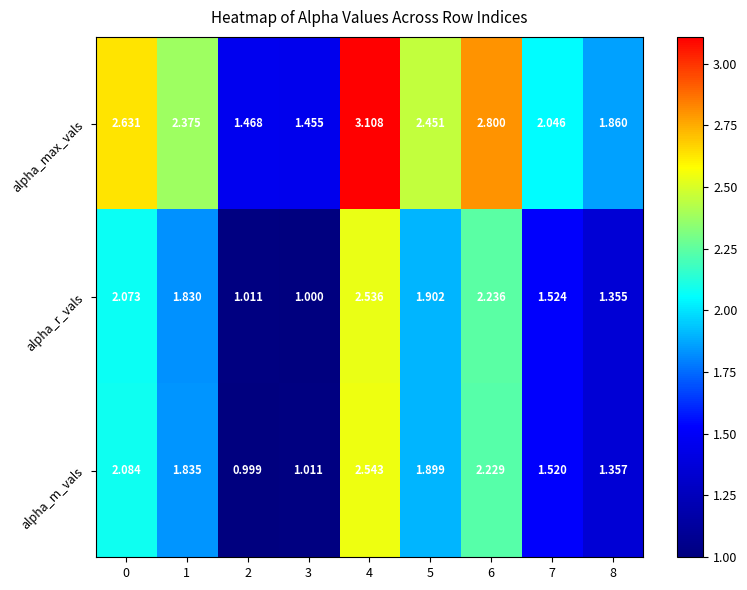

Which series has the largest total across all categories?

alpha_max_vals